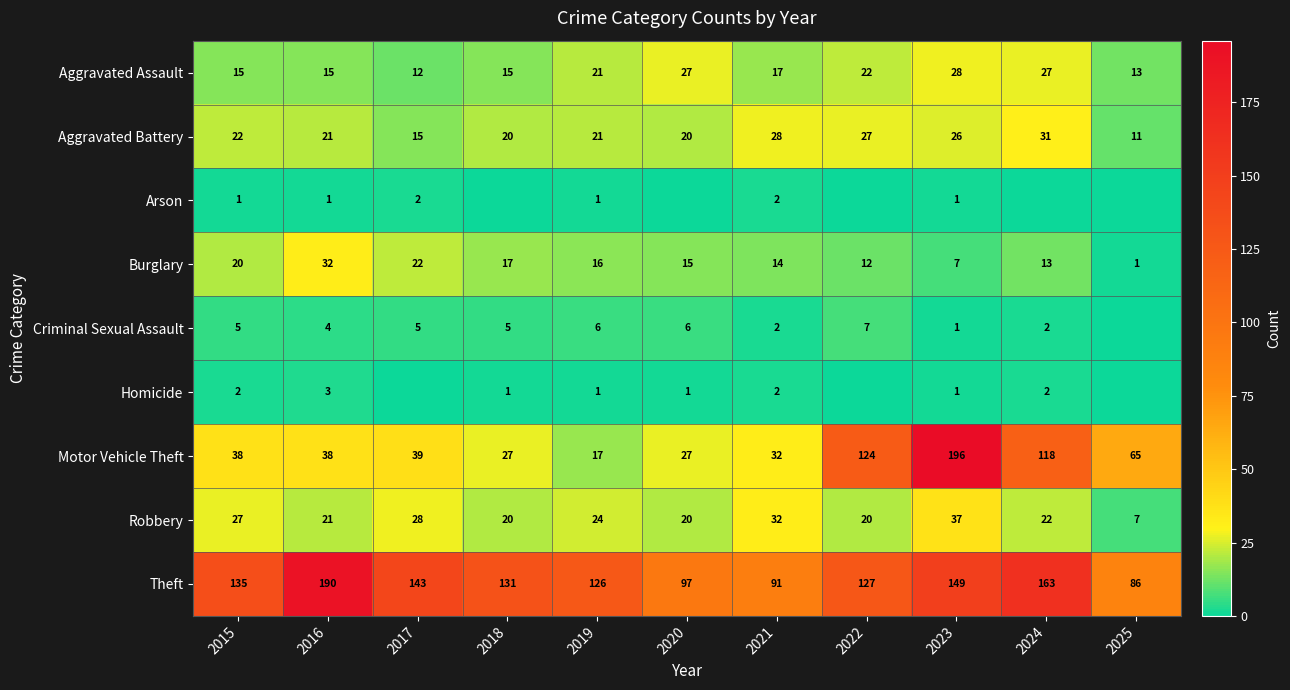

What is the lowest value of the Burglary series?

1